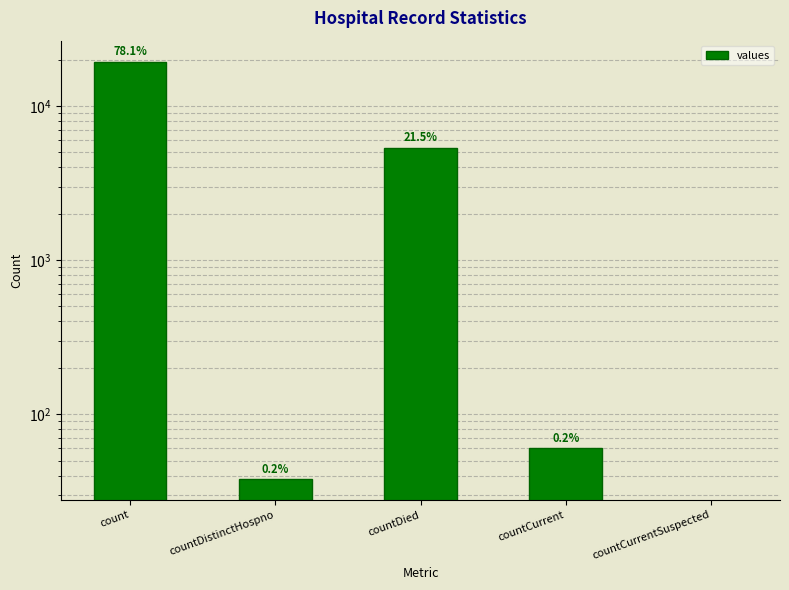

Are the bars horizontal?

No